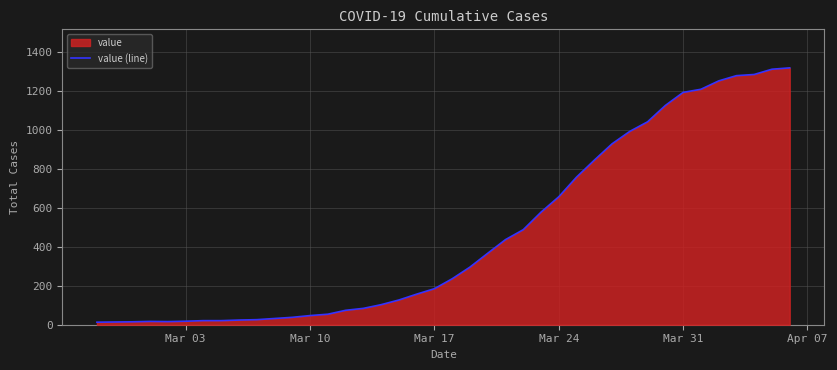

What is the greatest value displayed?

1319